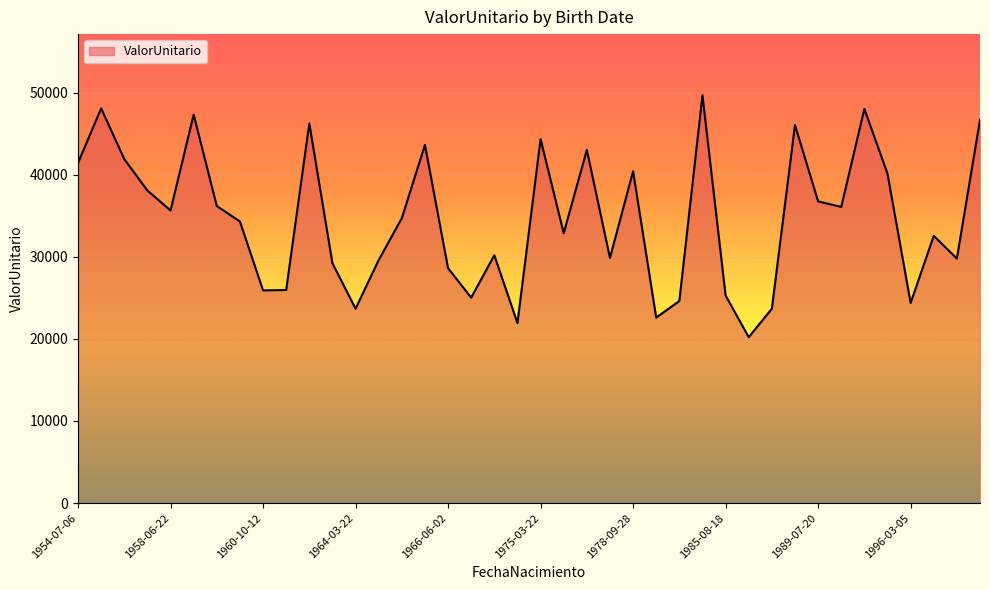

What is the difference between the maximum and minimum values?

29464.9